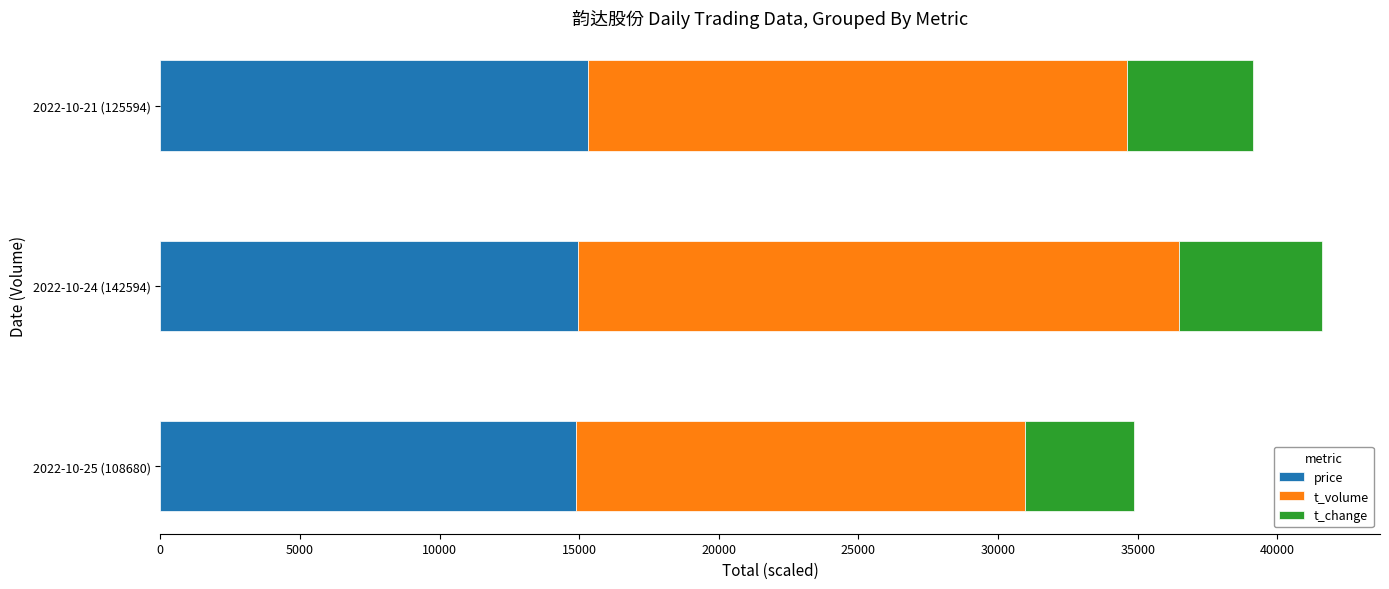

What is the approximate value of price at 2022-10-21 (125594)?

15300